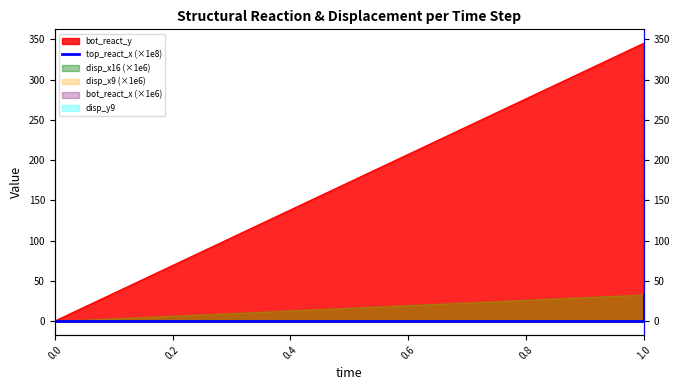

At which label does the data first exceed 32?

1.0